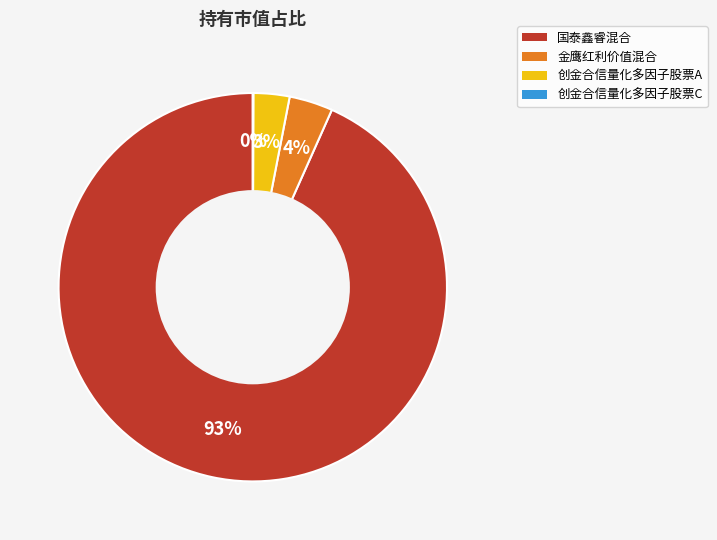

To the nearest percent, what portion does 创金合信量化多因子股票A represent?

3%